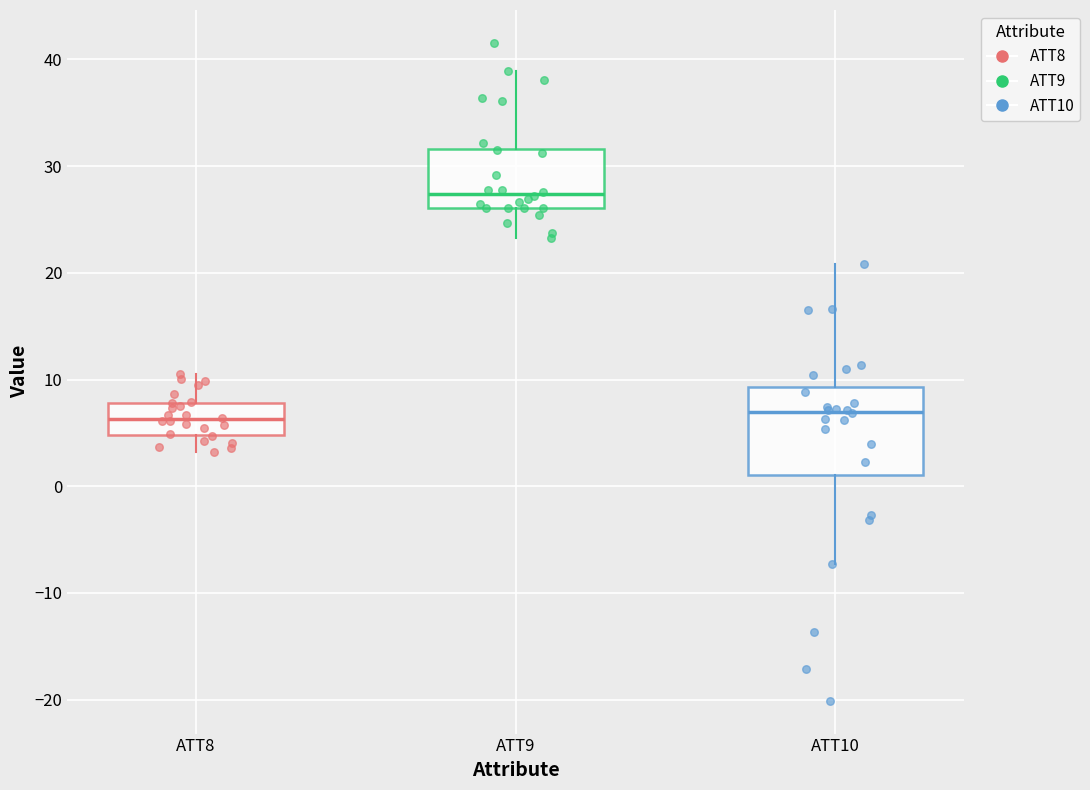

Comparing the boxes themselves (not the whiskers), which one is the tallest?

ATT10